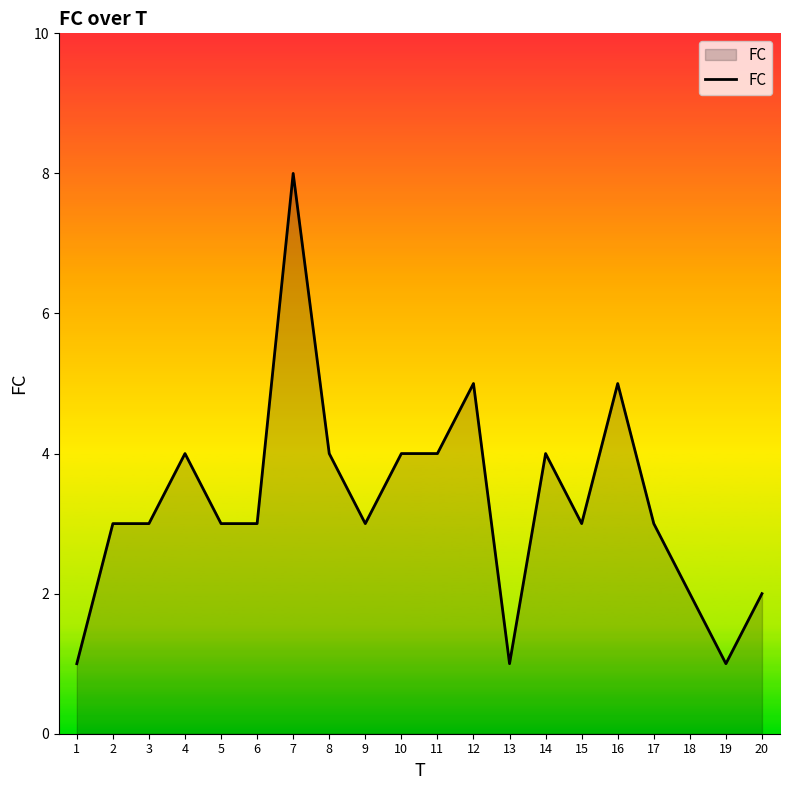

What is the approximate value at 5?

3